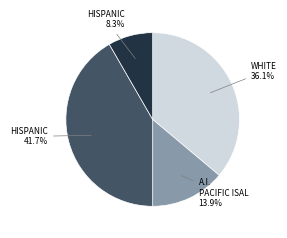

Is HISPANIC 41.7% the majority of the pie?

No